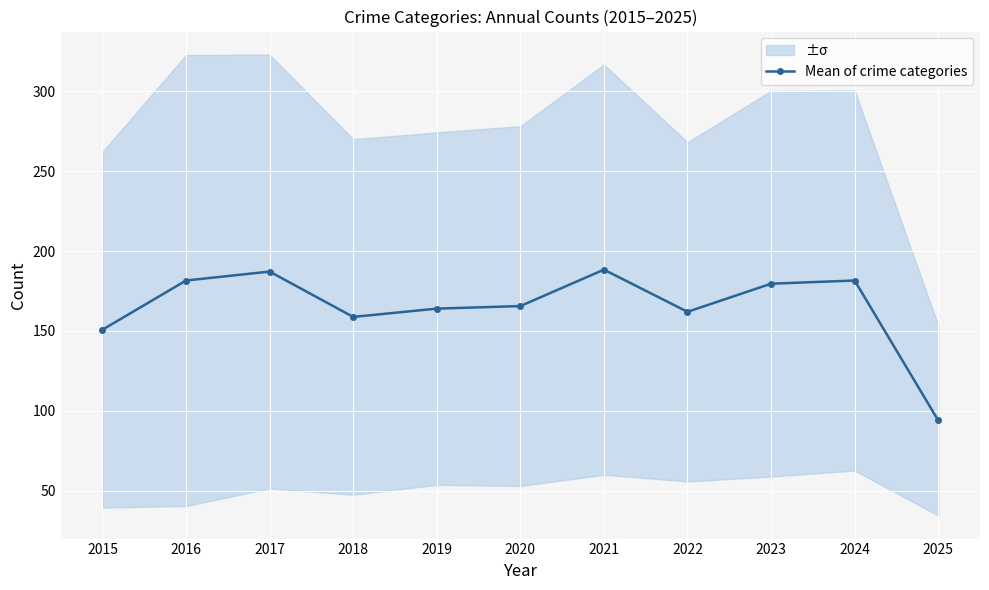

The chart shows a value of 94.0 at 2025. True or false?

True